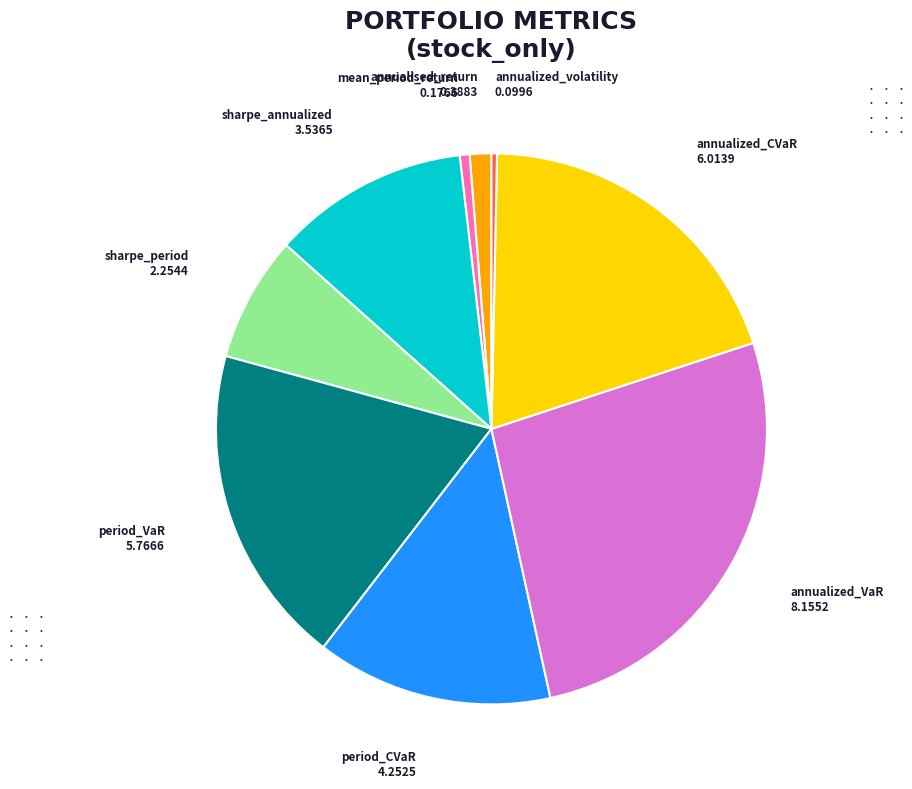

Is there a majority slice in this chart?

No